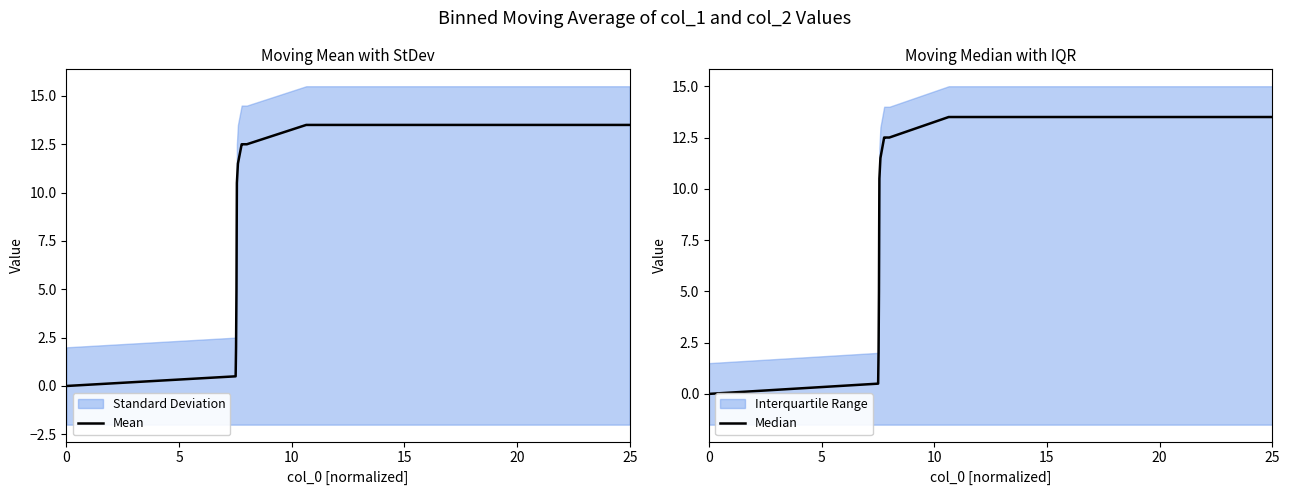

What is the difference between the second highest and minimum values in the Median series?

13.5